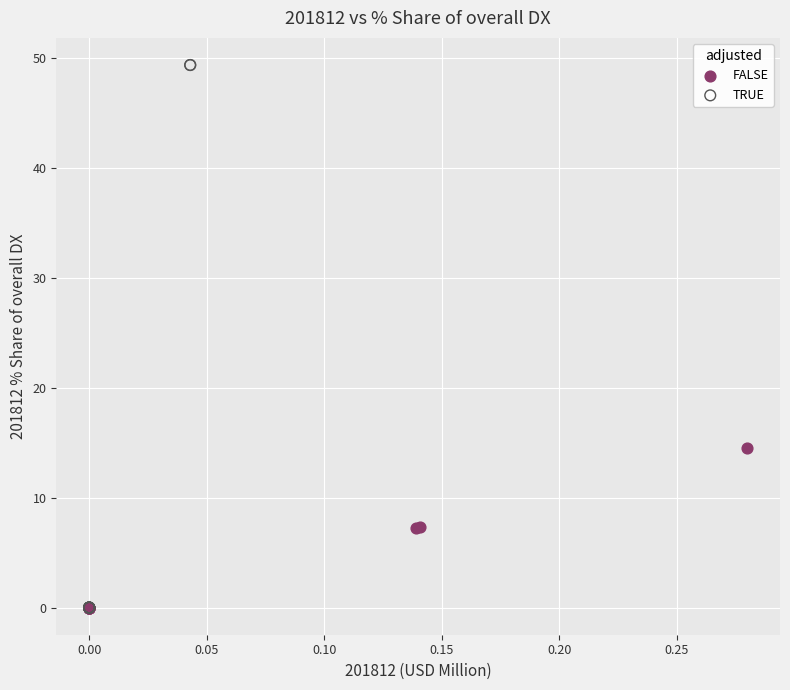

Which series contains the highest Y value?

TRUE